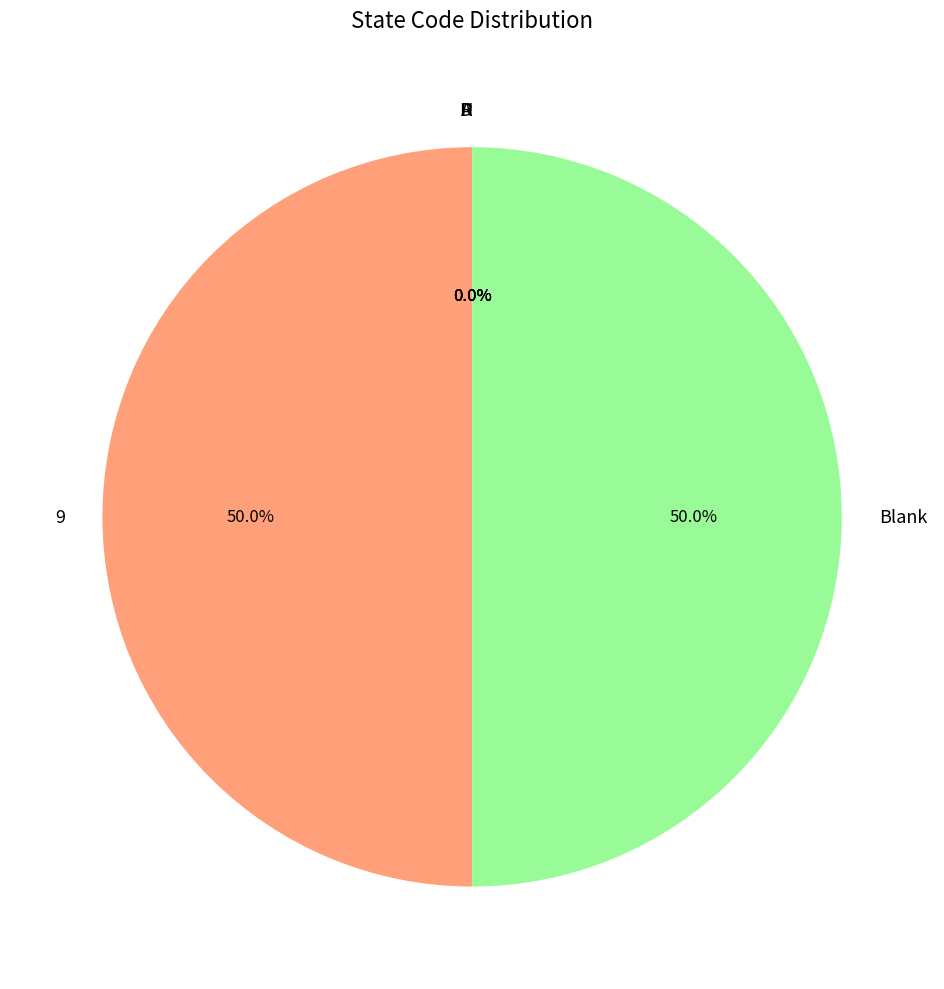

What percentage do Blank and 9 together represent?

100.0%